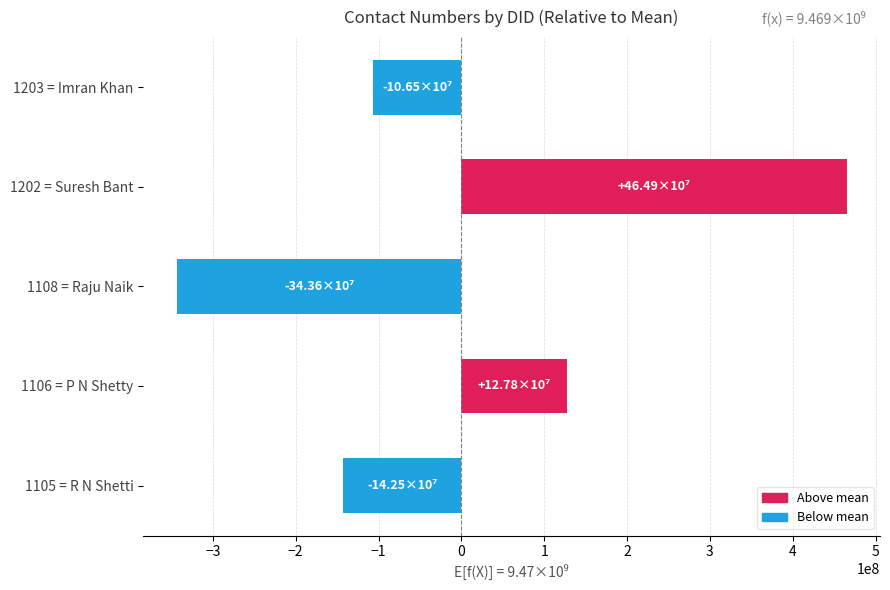

At which category does the chart reach its minimum across all series?

1108 = Raju Naik